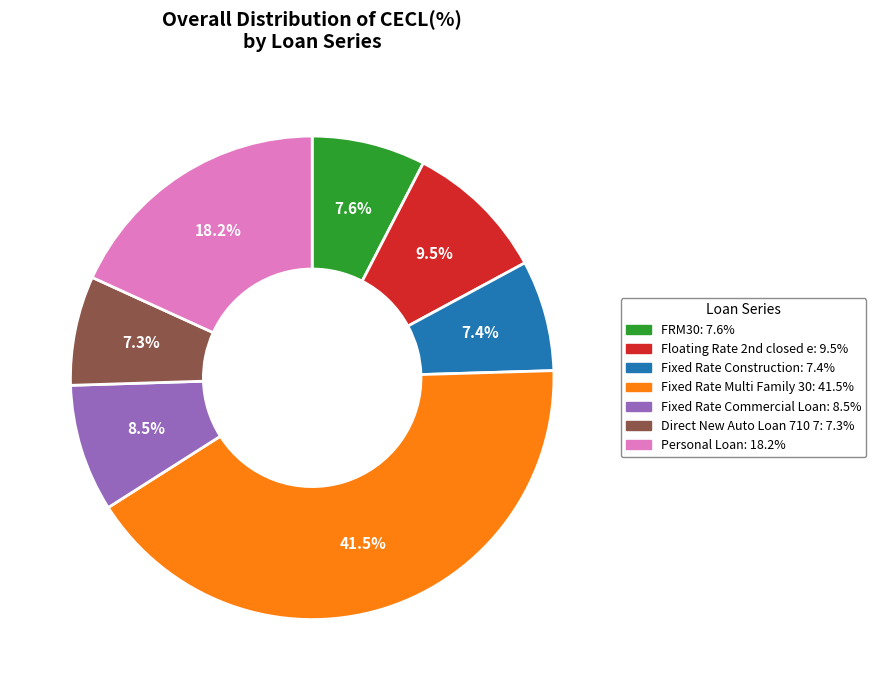

To the nearest percent, what is the difference between the Fixed Rate Commercial Loan and Fixed Rate Construction slice percentages?

1%